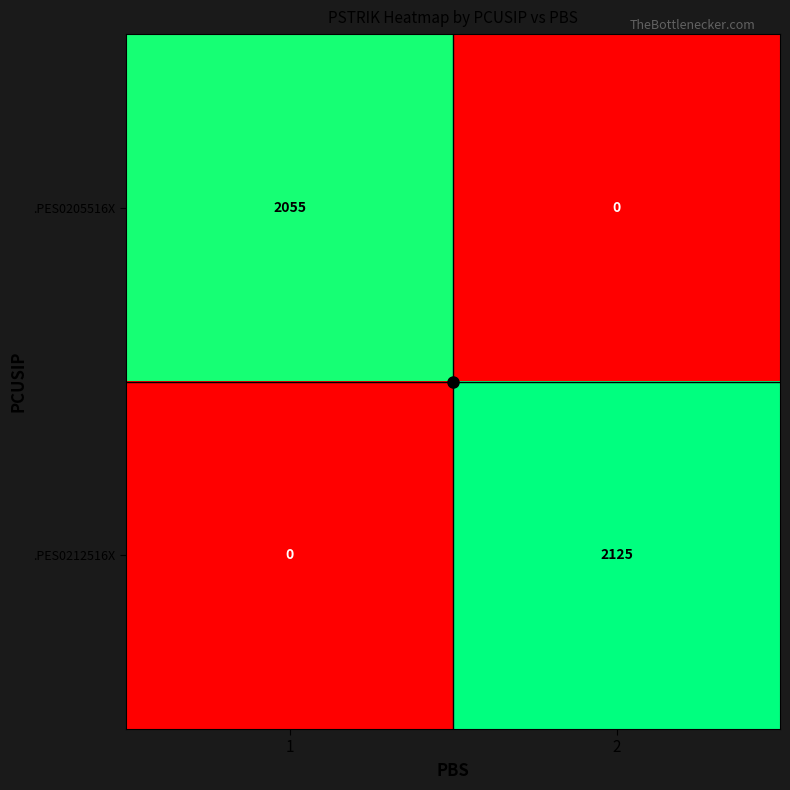

Between 1 and 2, which series saw the biggest shift?

.PES0212516X